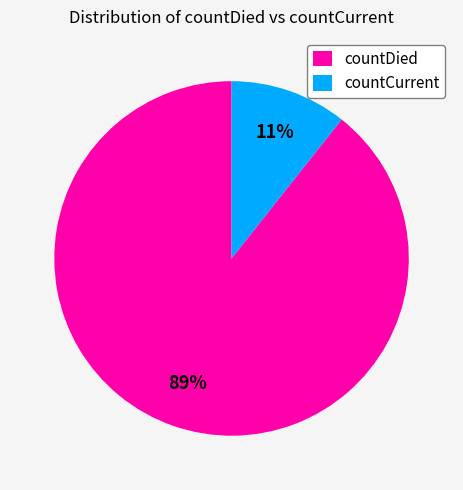

Is the sum of countCurrent and countDied greater than half?

Yes